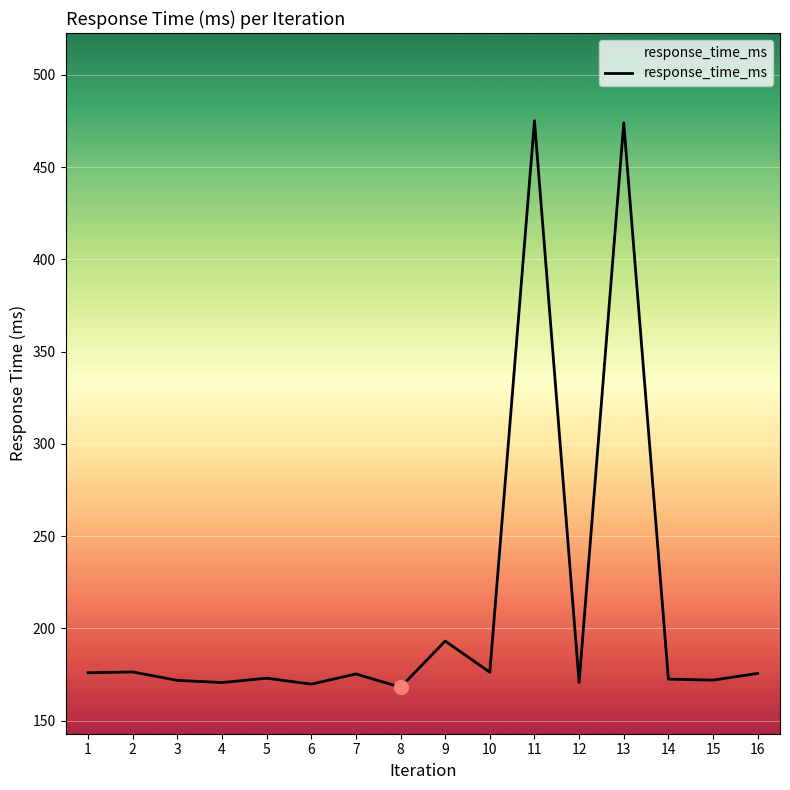

What is the minimum value shown in the chart?

168.1